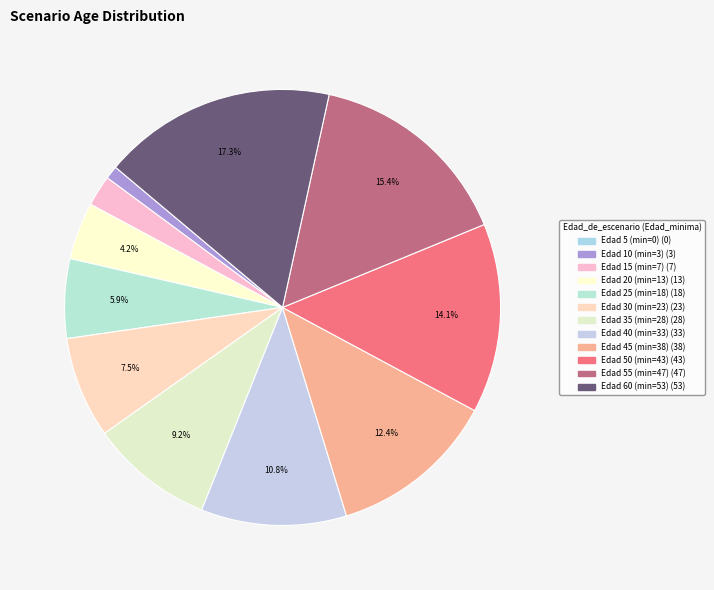

Which slice is the smallest?

5